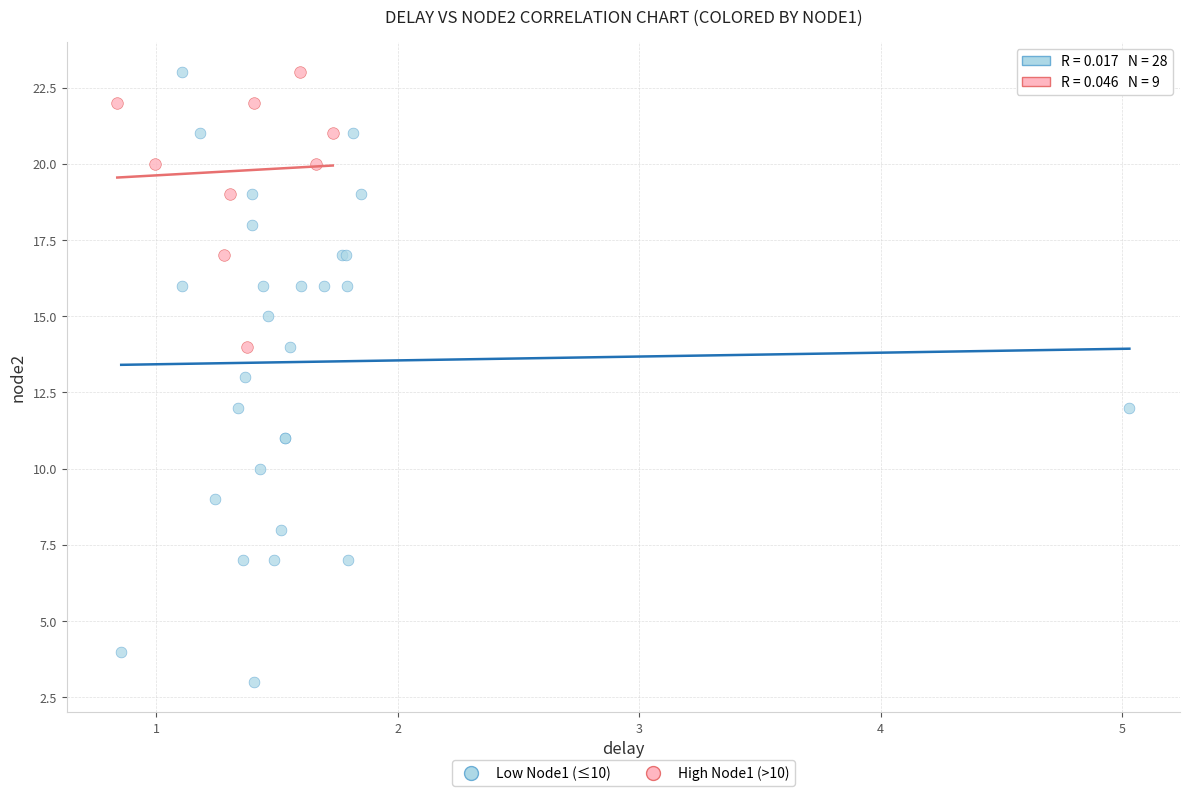

Which series reaches the minimum Y coordinate?

Low Node1 (≤10)